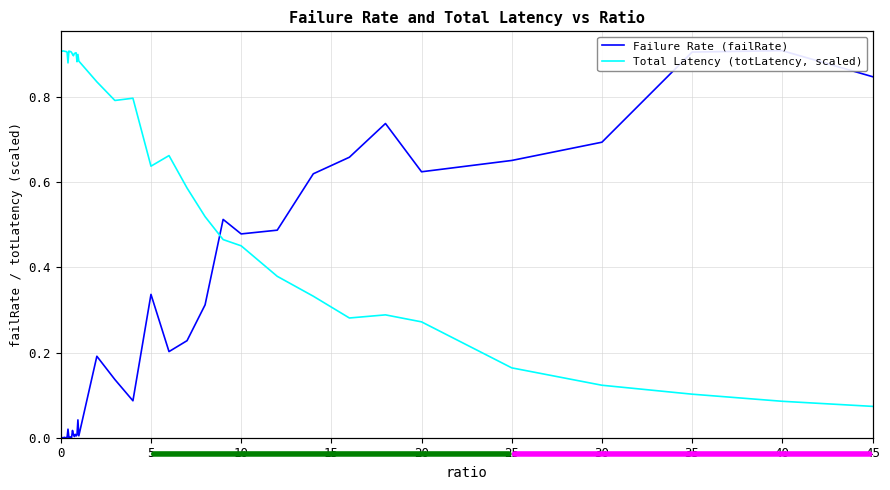

Between 15 and 20, which series saw the biggest shift?

Total Latency (totLatency, scaled)